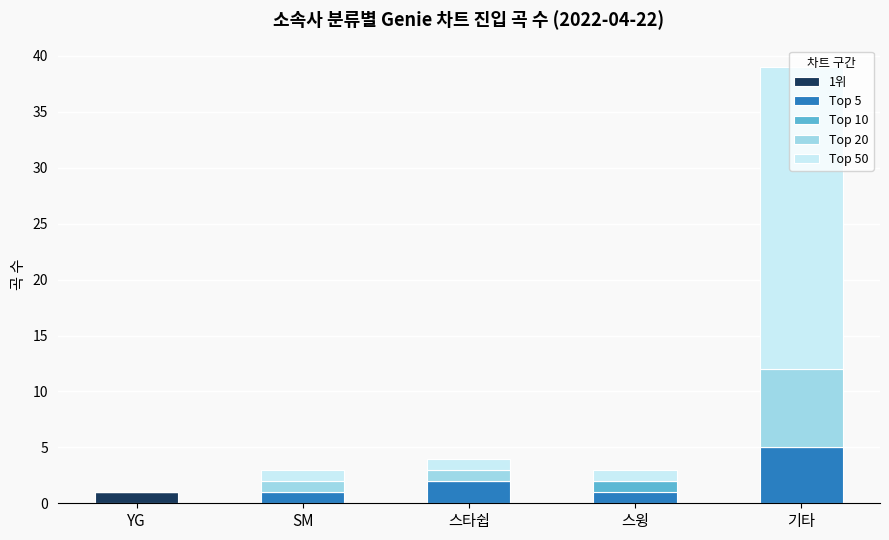

At which category is the sum across all series the highest?

기타